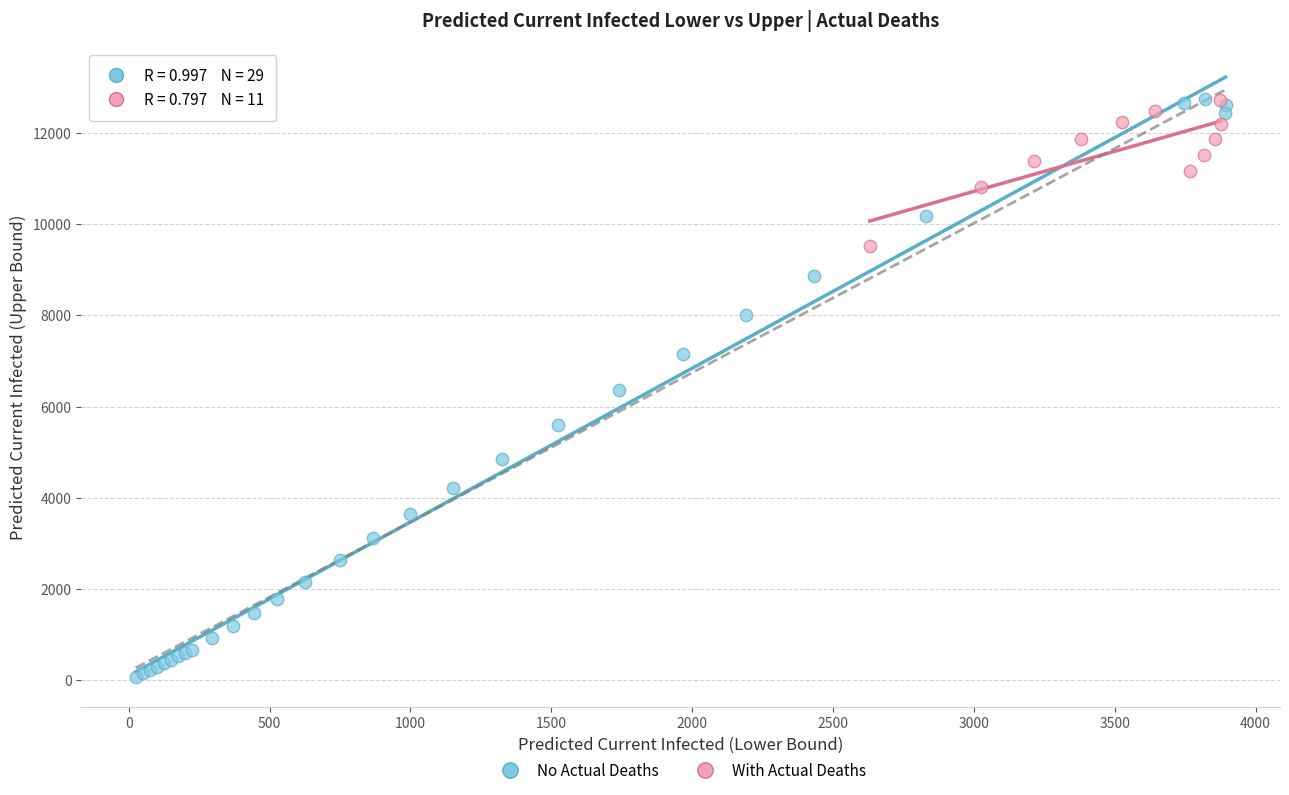

Which series reaches the minimum Y coordinate?

No Actual Deaths